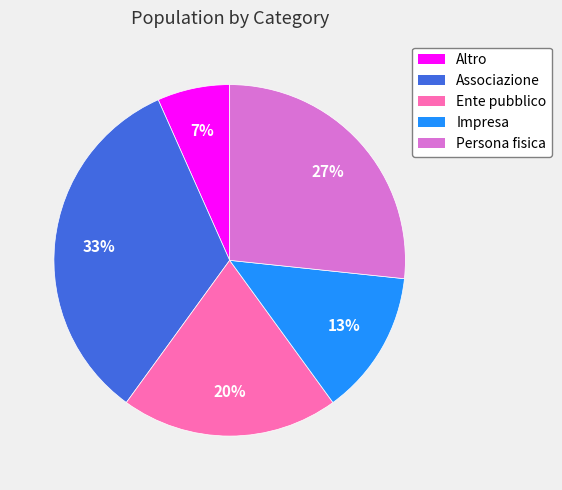

Is it true that Associazione is 33% of the pie?

True